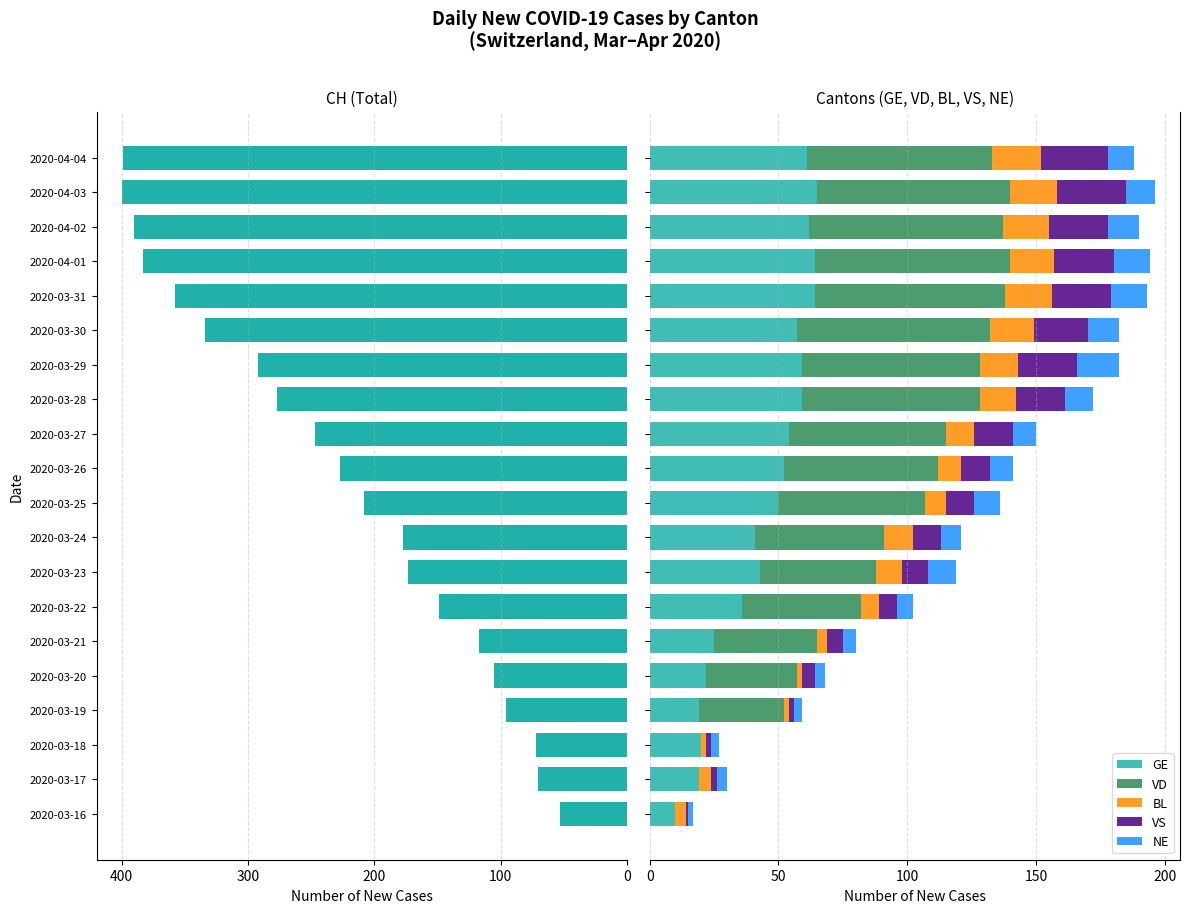

What is the sum of all GE values?

882